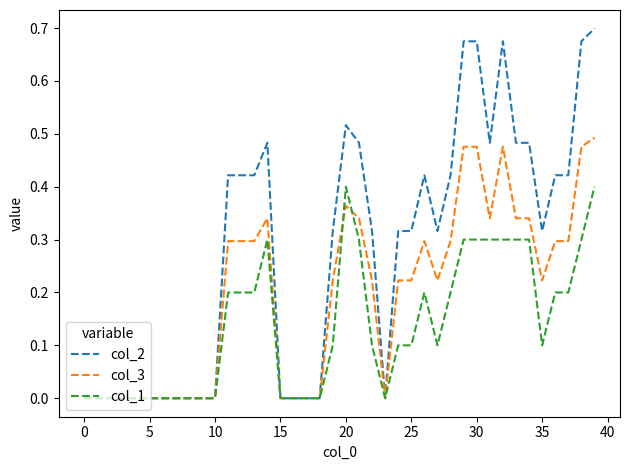

Rank the series by their maximum value, from highest to lowest.

col_2, col_3, col_1